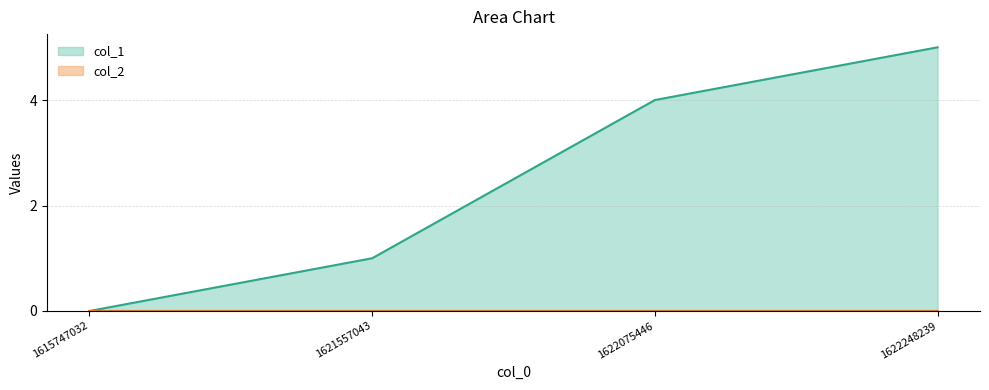

Reading left to right, what are all the values shown in this chart?

0	1	4	5